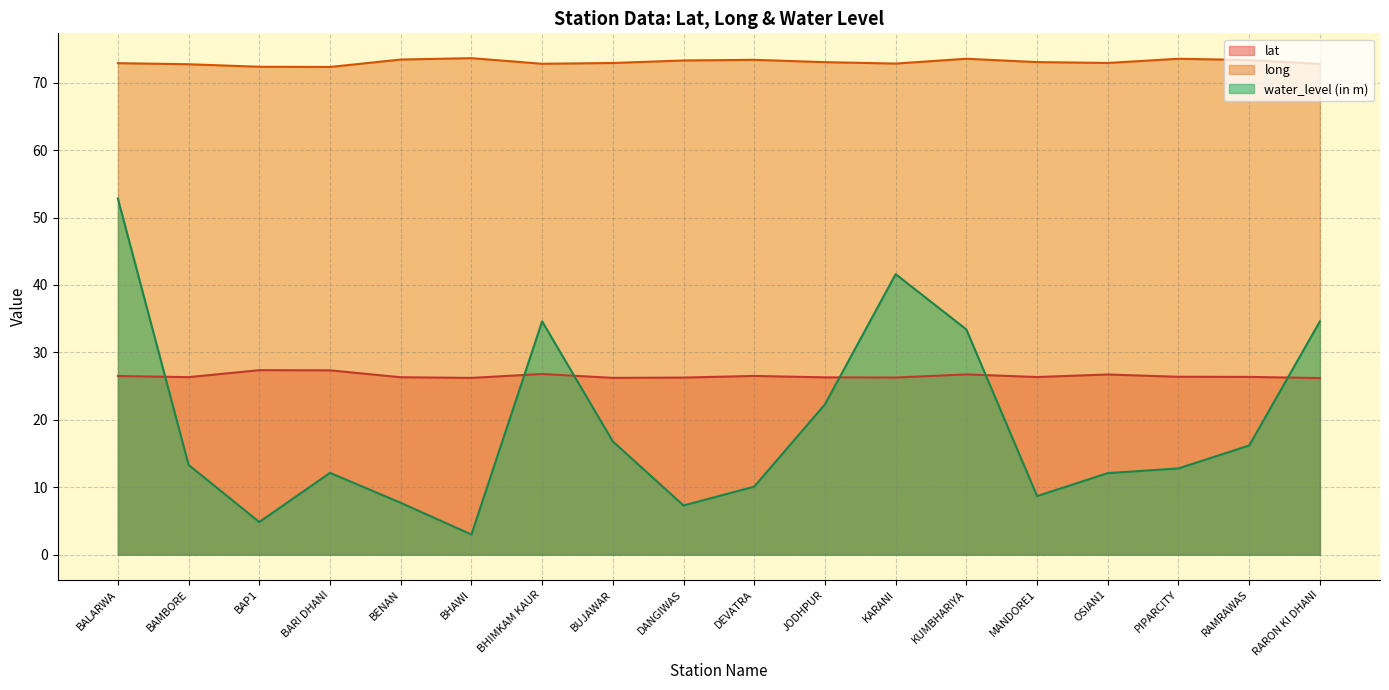

How many interior local valleys does the long series have?

4